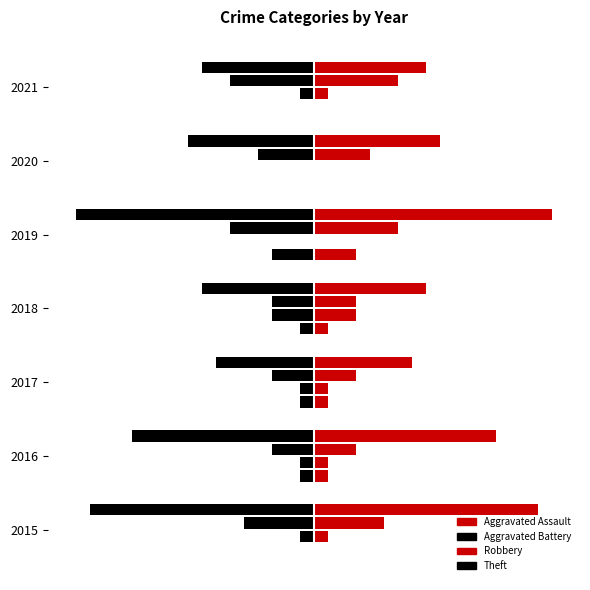

Reading right to left, transcribe all the data shown in this chart.

Aggravated Assault: 0	0	-3	-1	-1	-1	0
Aggravated Battery: -1	0	0	-3	-1	-1	-1
Robbery: -6	-4	-6	-3	-3	-3	-5
Theft: -8	-9	-17	-8	-7	-13	-16